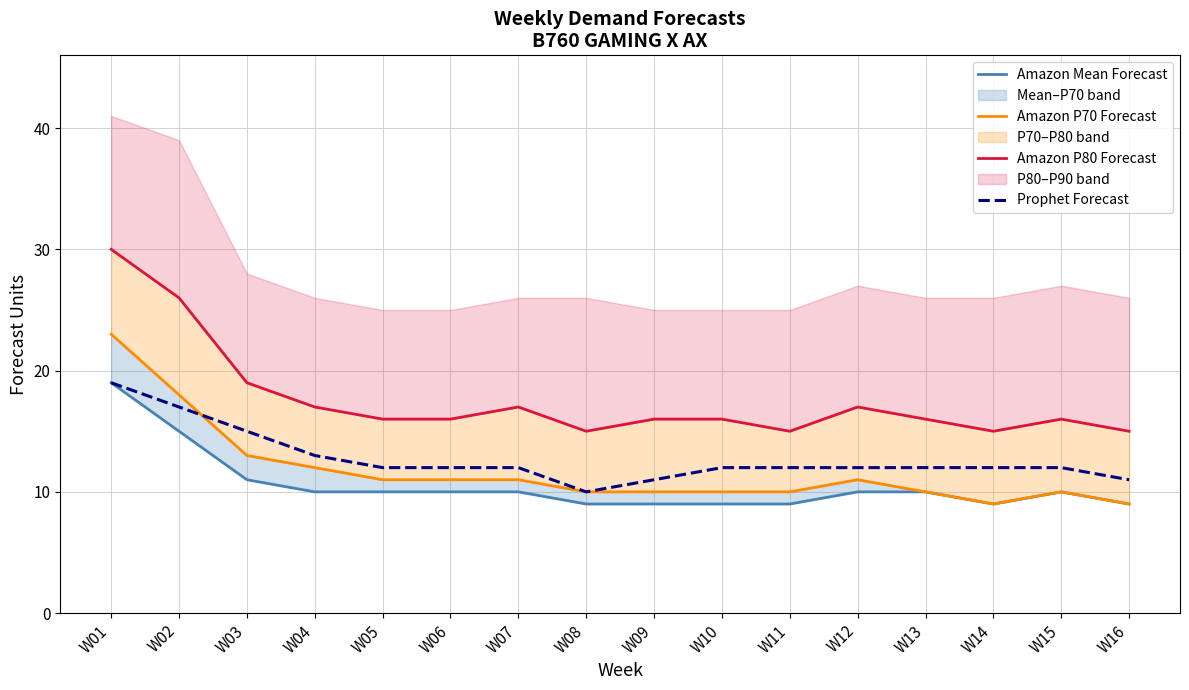

At which category does Amazon Mean Forecast reach its first local peak?

W15